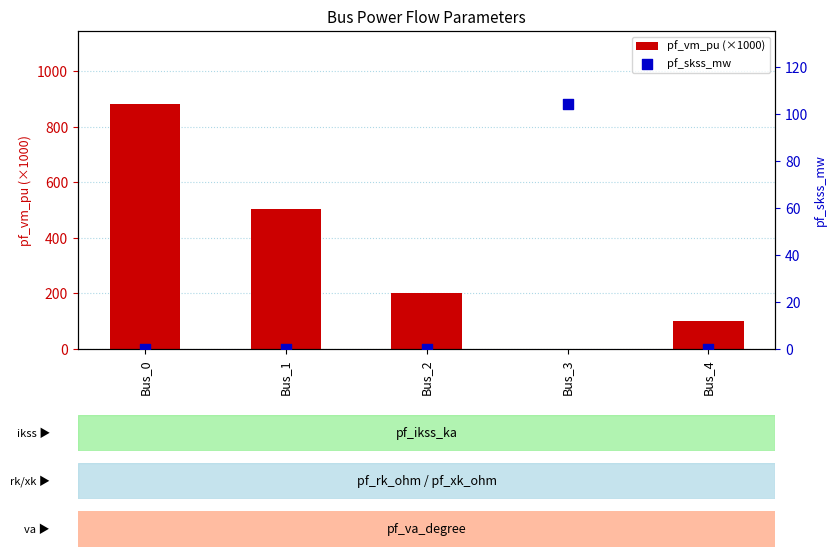

At how many categories does at least one series exceed 311?

2